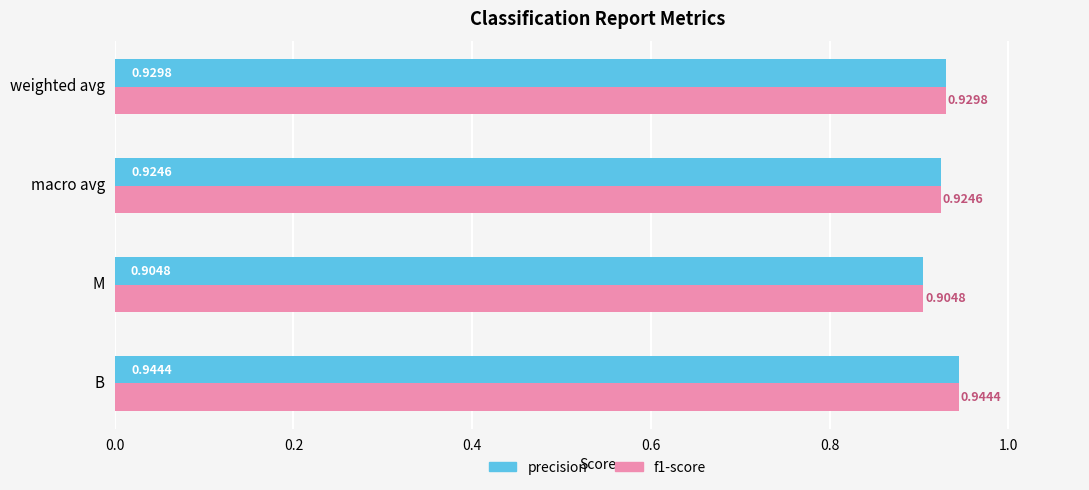

What are all the series names shown in the legend?

precision, f1-score